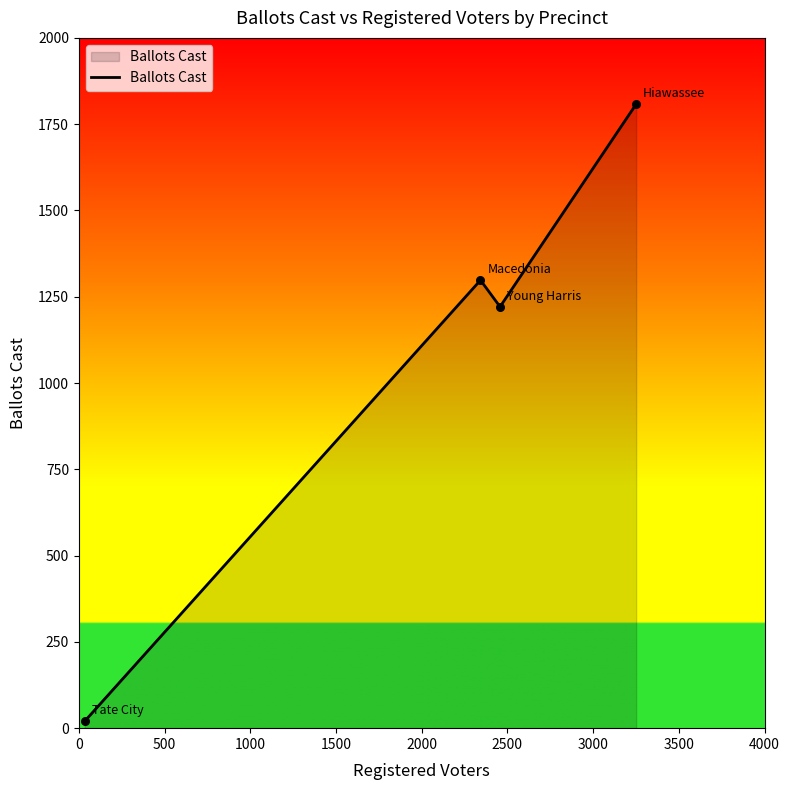

What is the average value?

1087